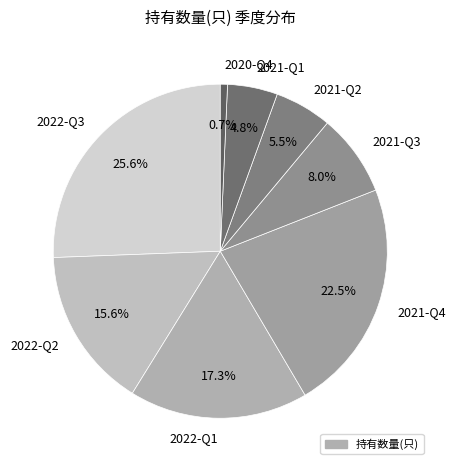

Which slice is the smallest?

2020-Q4